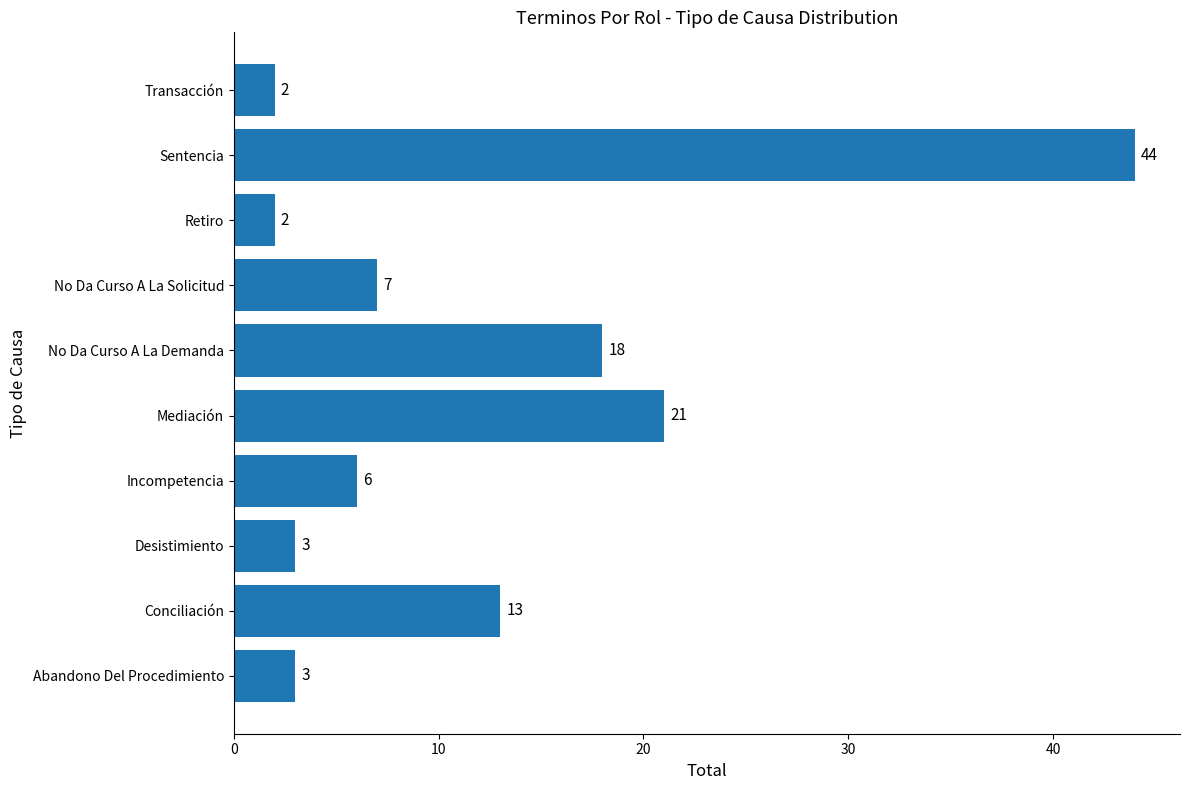

The chart shows a value of 13 at Conciliación. True or false?

True